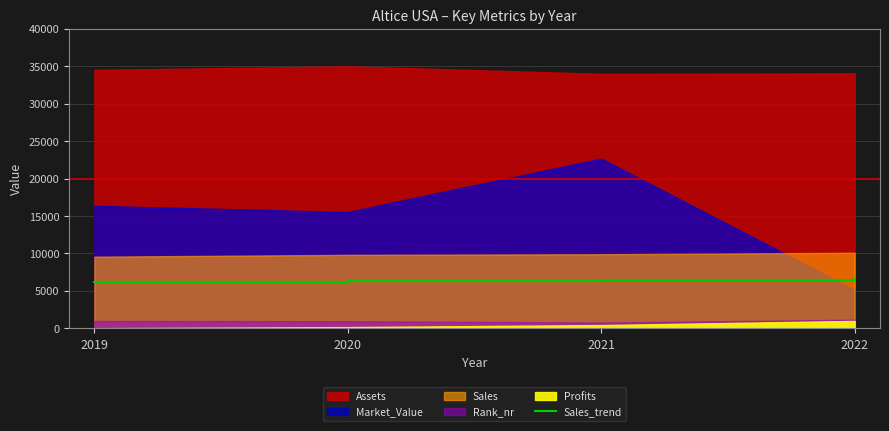

How many data points are less than 6431?

2